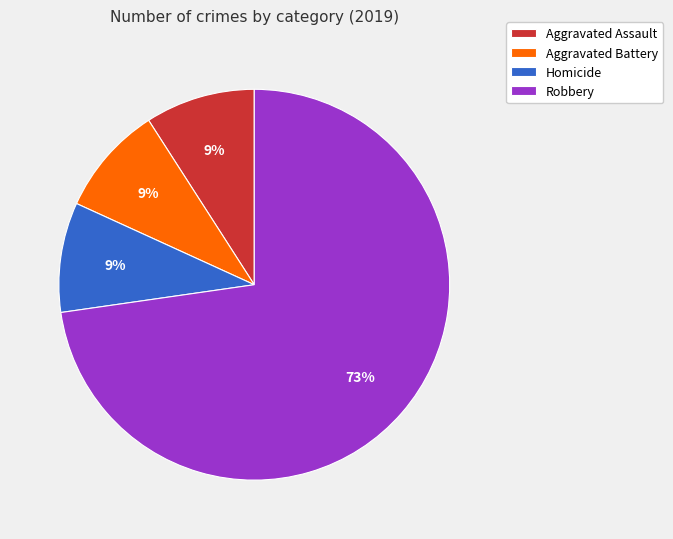

To the nearest percent, what is the difference between the largest and smallest slice percentages?

64%